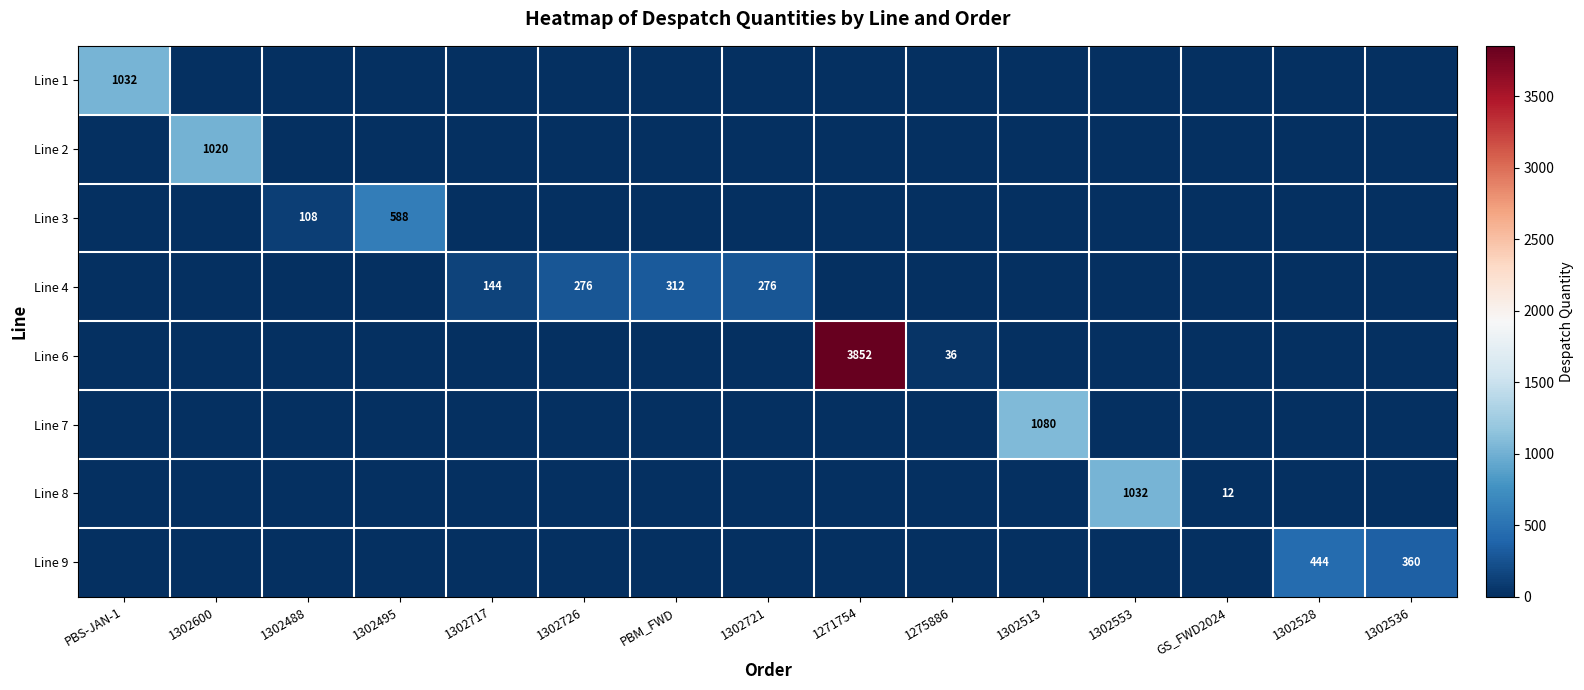

What is the difference between the Line 4 values at PBM_FWD and 1302717?

168